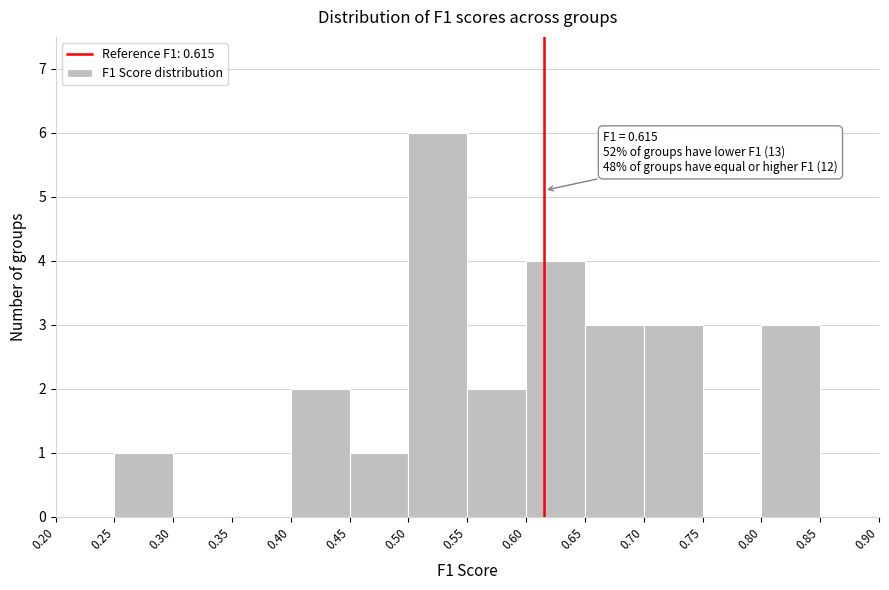

Over which range of the x-axis is the bar tallest?

0.50 to 0.55